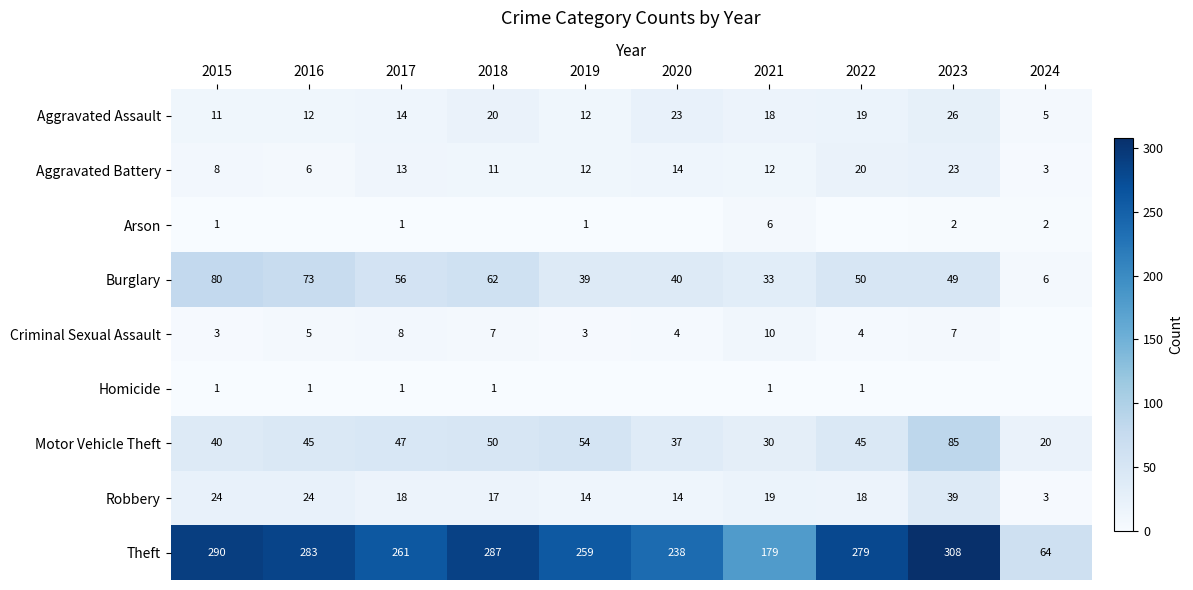

The Homicide series shows 0 at 2018. True or false?

False